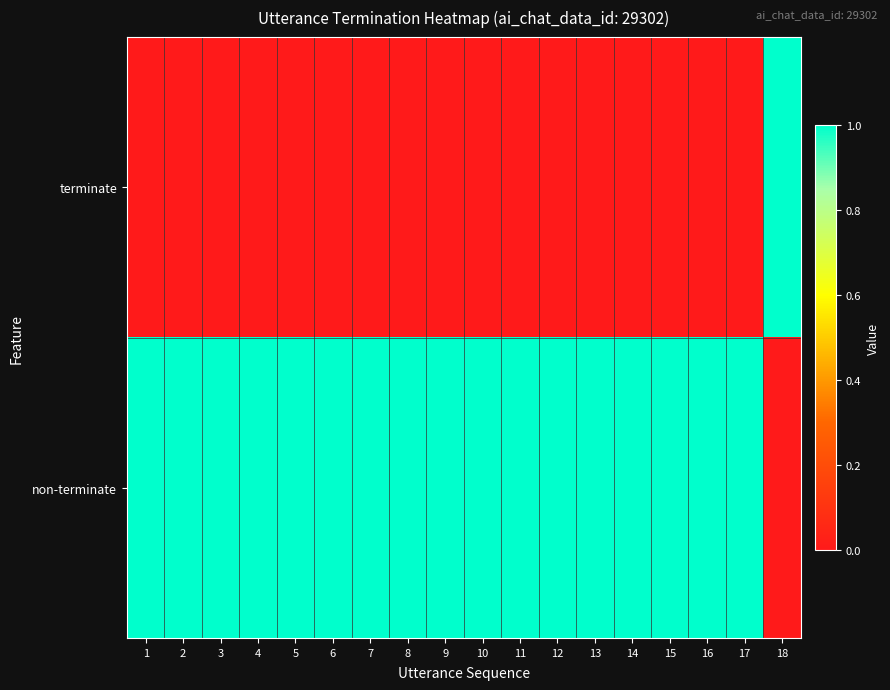

Which series has the widest spread of values?

terminate